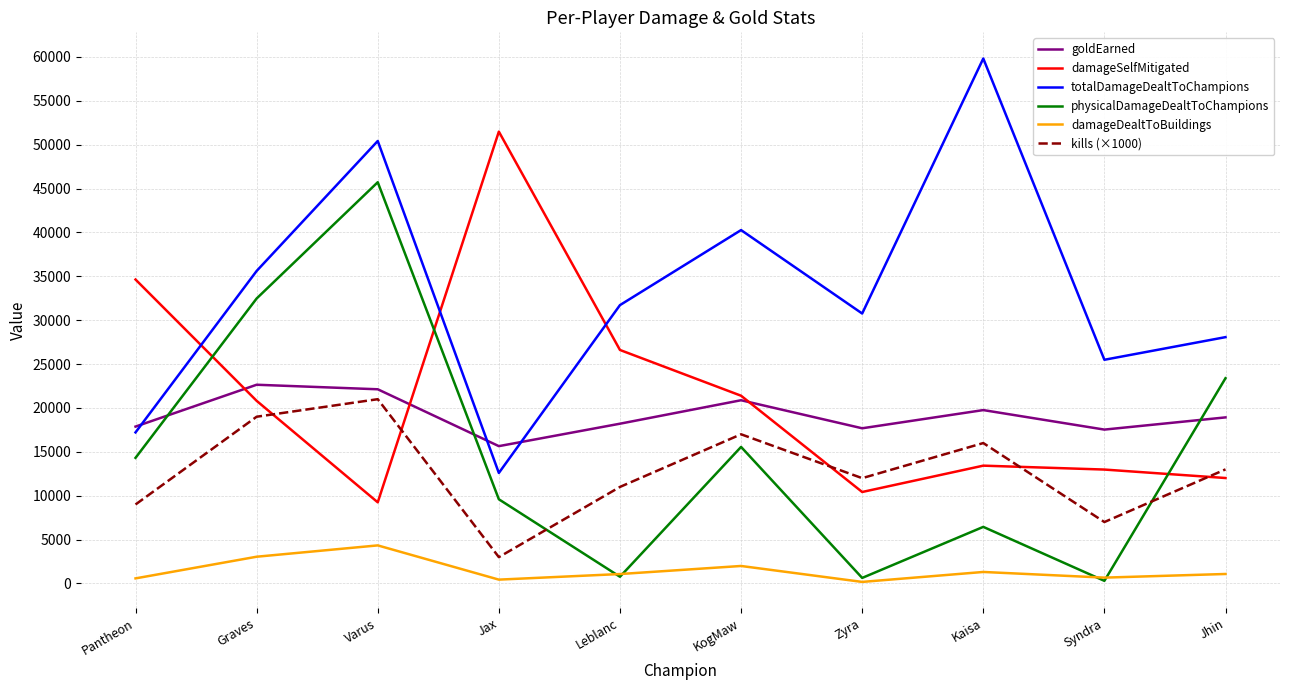

How many times do damageSelfMitigated and goldEarned cross each other?

3